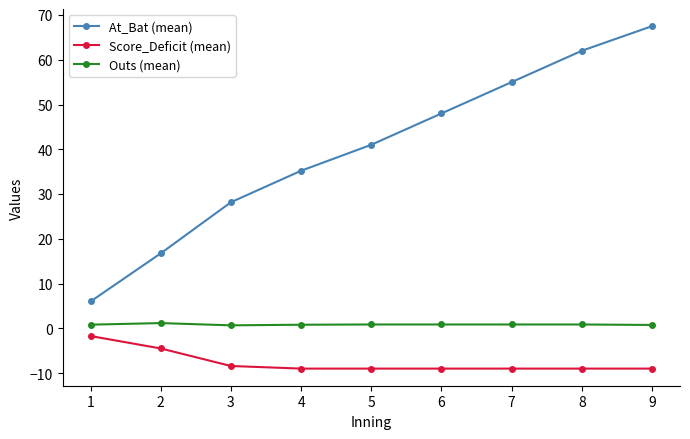

True or false: Outs (mean) and Score_Deficit (mean) intersect in this chart.

False